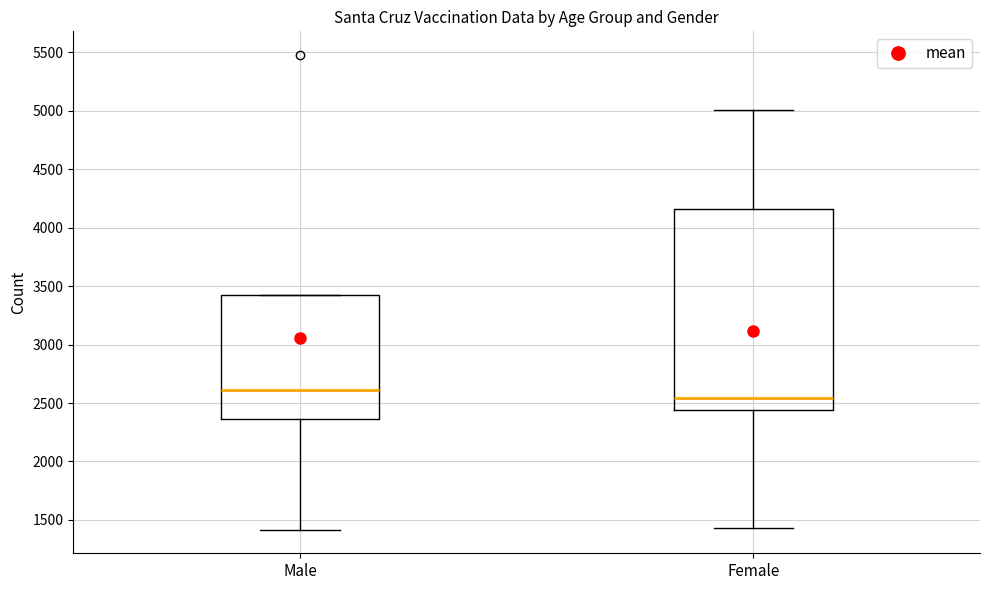

Where does the lower whisker of the box for Female end on the y-axis? The values are not printed on the chart, so give them approximately, as read against the axis.

1450